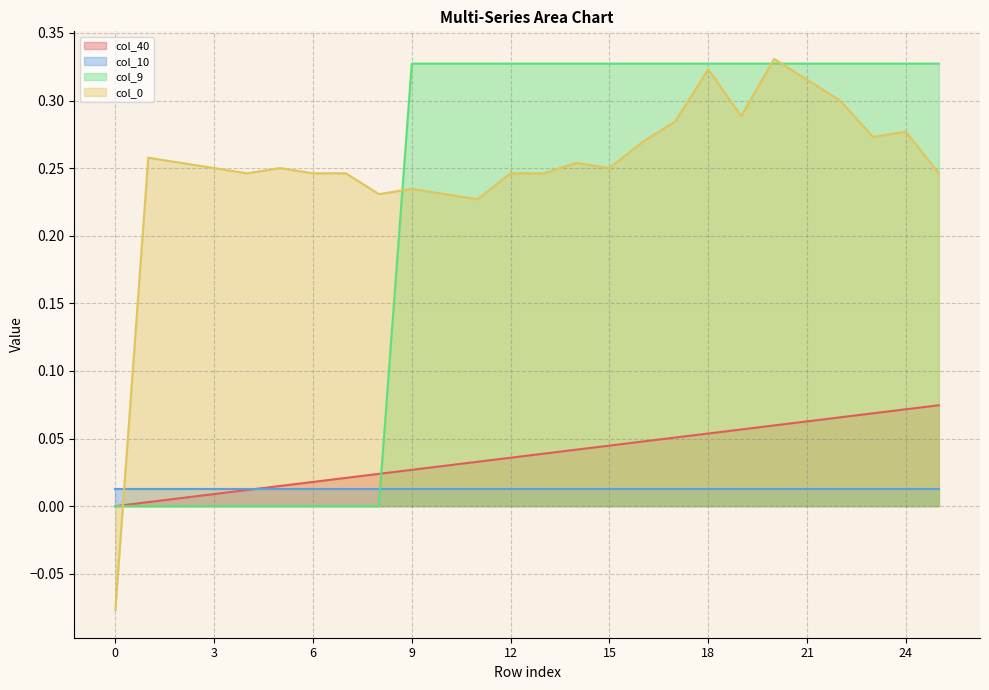

What is the difference between the maximum and minimum values in the col_9 series?

0.3